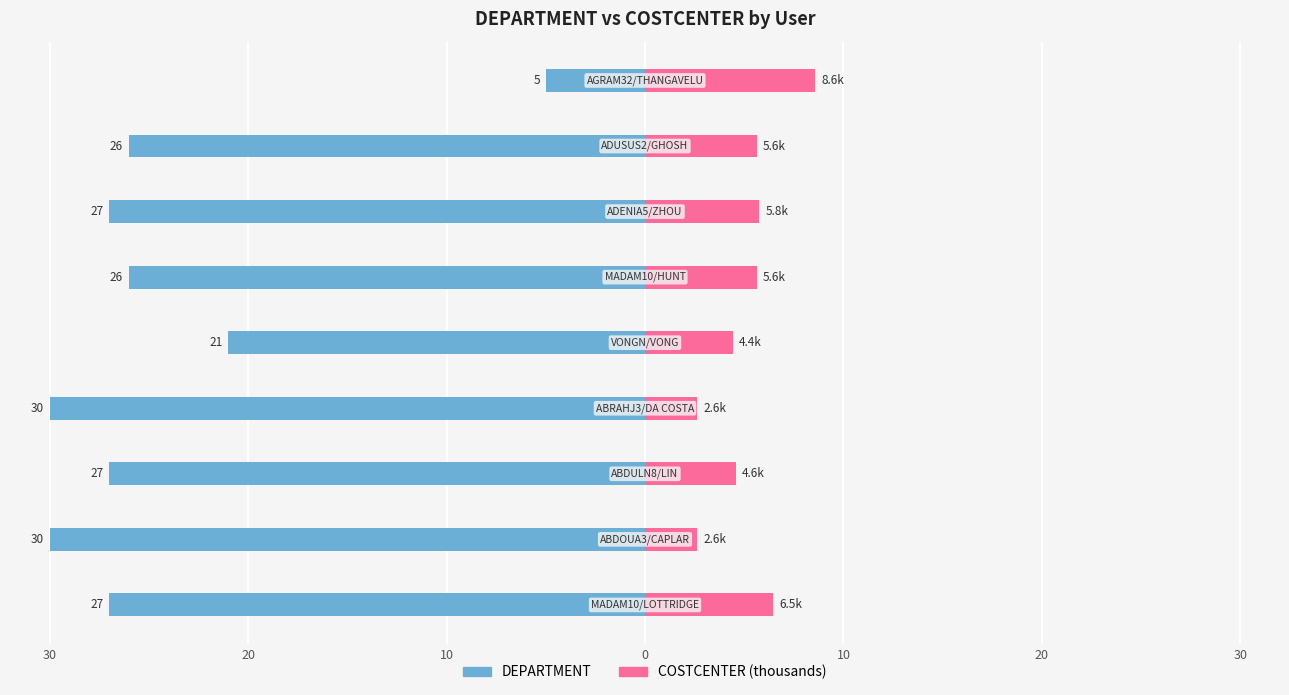

Reading left to right, extract all data points from this chart.

DEPARTMENT: 40=-27.0	30=-30.0	20=-27.0	10=-30.0	0=-21.0	10=-26.0	20=-27.0	30=-26.0	40=-5.0
COSTCENTER (k): 40=6.5	30=2.6	20=4.6	10=2.6	0=4.4	10=5.6	20=5.8	30=5.6	40=8.6